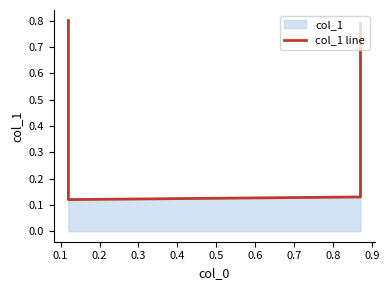

Reading left to right, transcribe all the data shown in this chart.

0.8	0.1	0.1	0.8